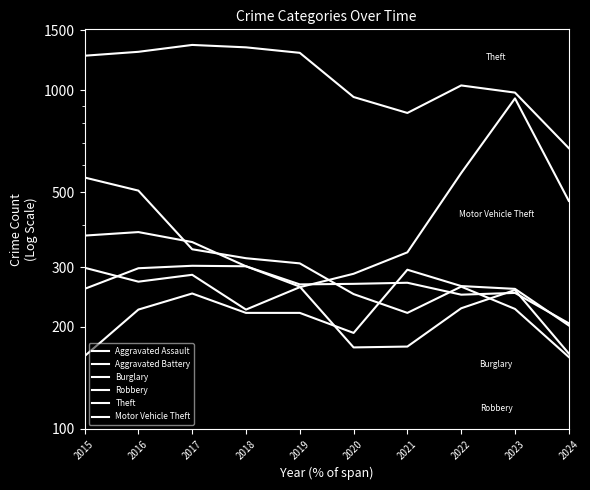

Between 2015 and 2018, which series saw the biggest shift?

Burglary